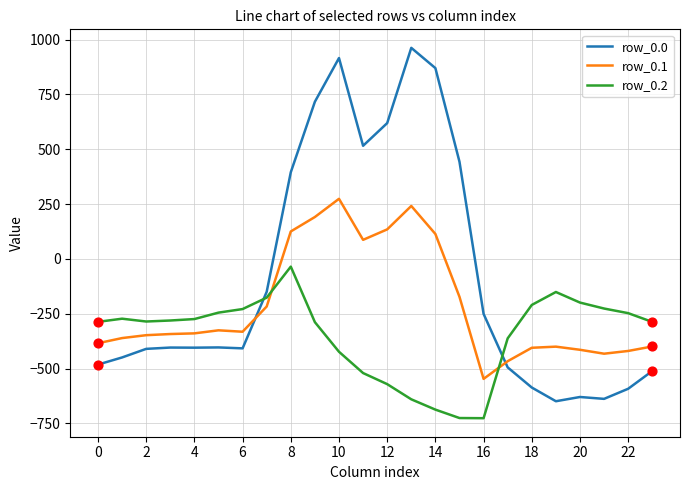

Which series has the largest total across all categories?

row_0.0